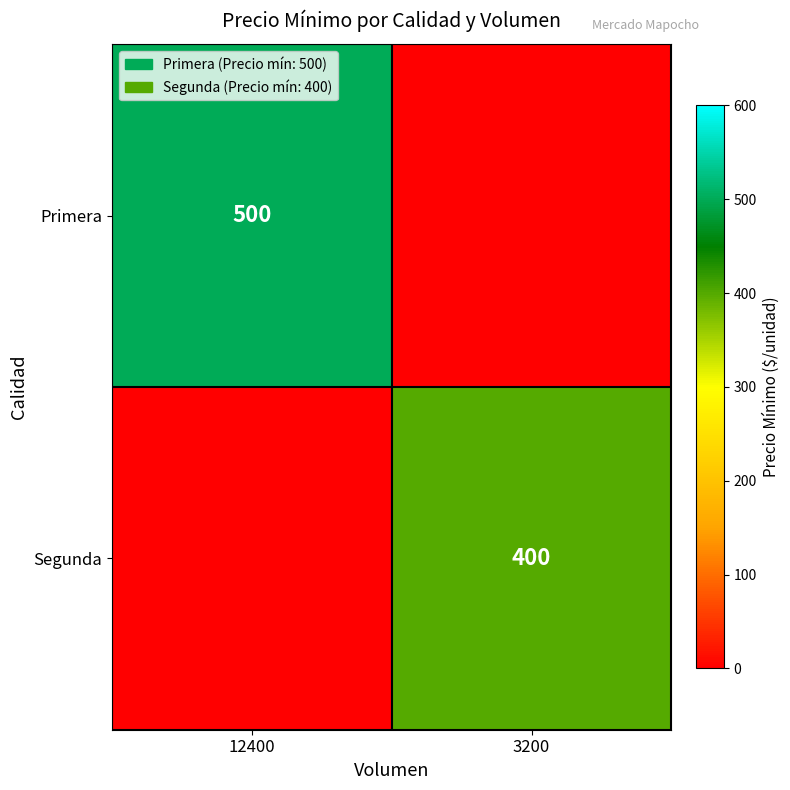

The value of Primera at 12400 is 263. True or false?

False